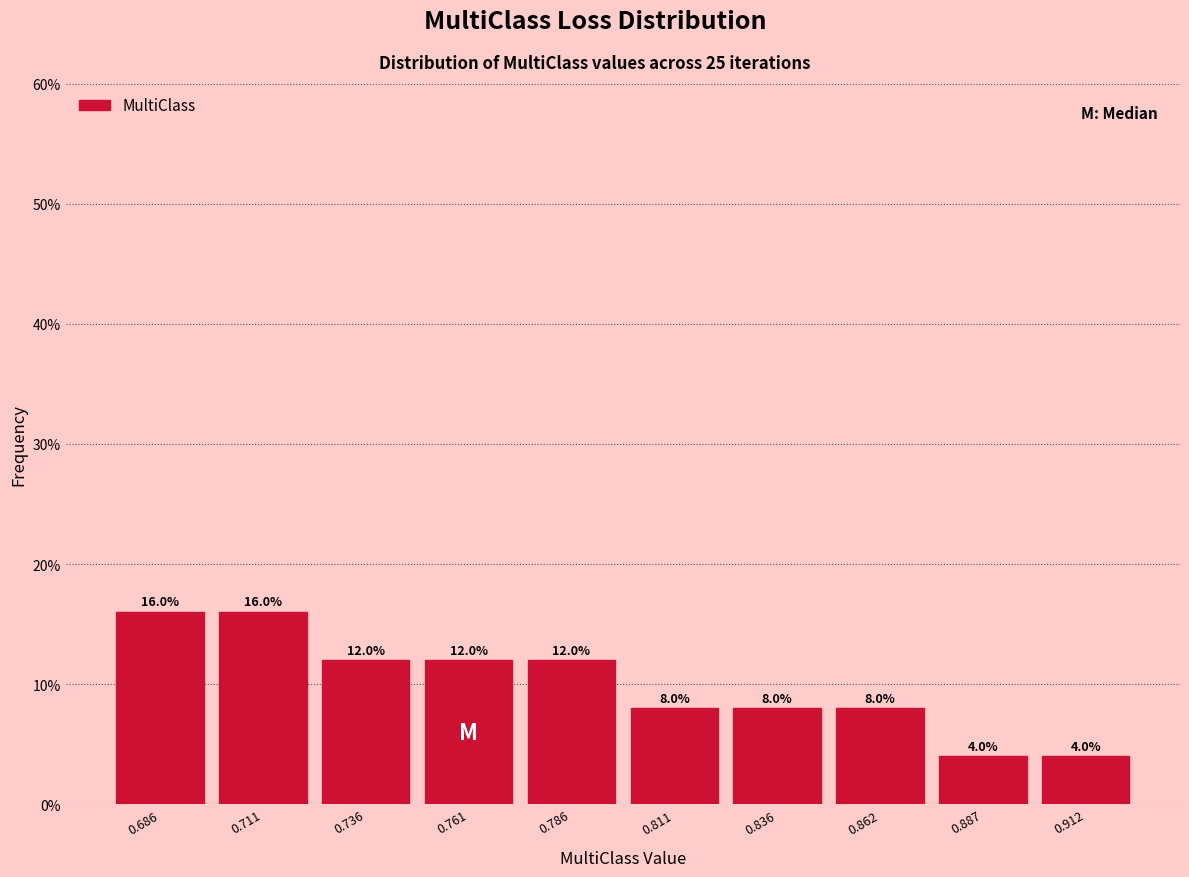

How tall is the bar that spans 0.700 to 0.725 on the x-axis? The bar edges are not printed on the chart, so give them approximately, as read against the axis.

16.0